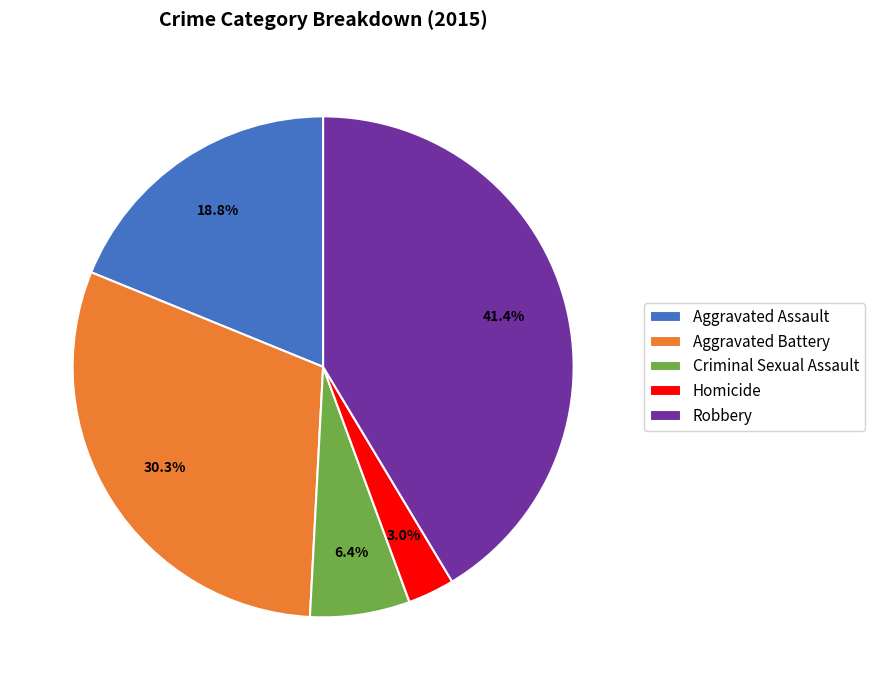

Is the sum of Aggravated Assault and Aggravated Battery greater than half?

No